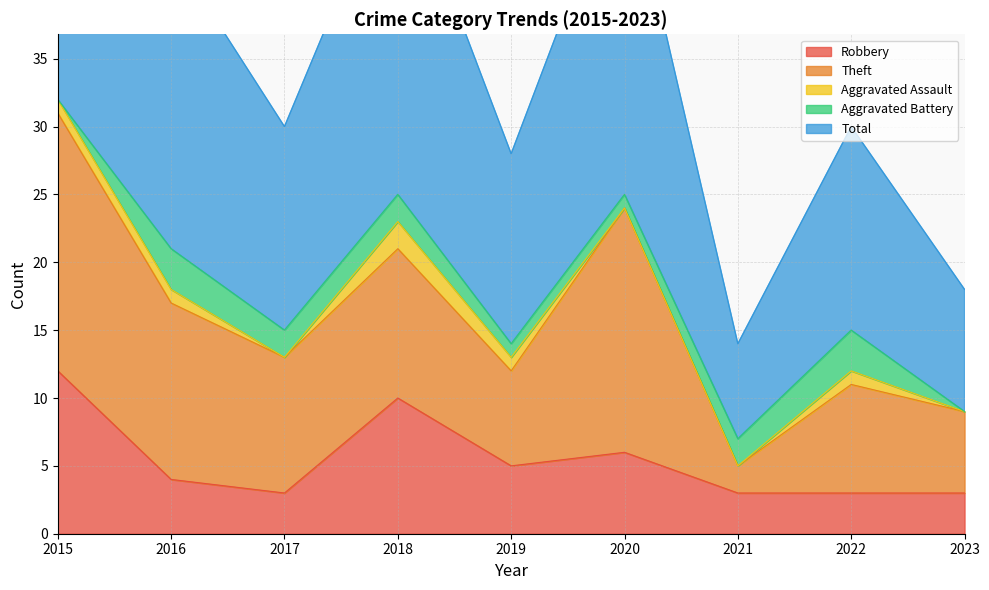

Which series has the widest spread of values?

Total